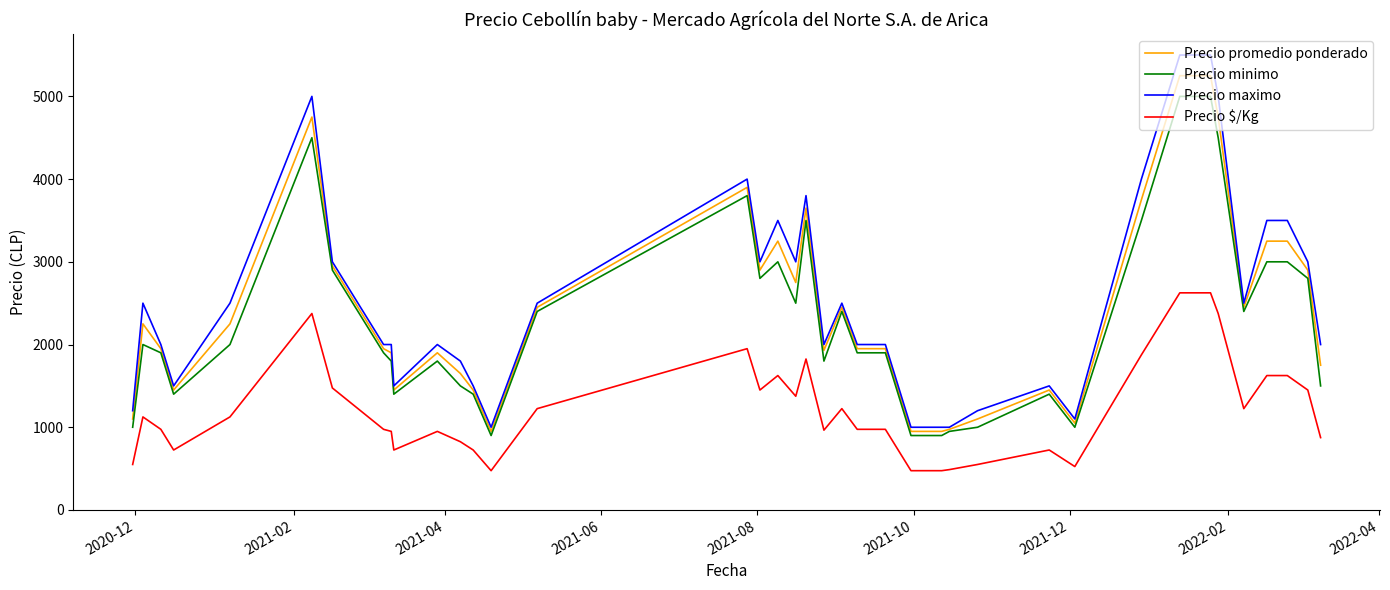

What is the lowest value of the Precio minimo series?

900